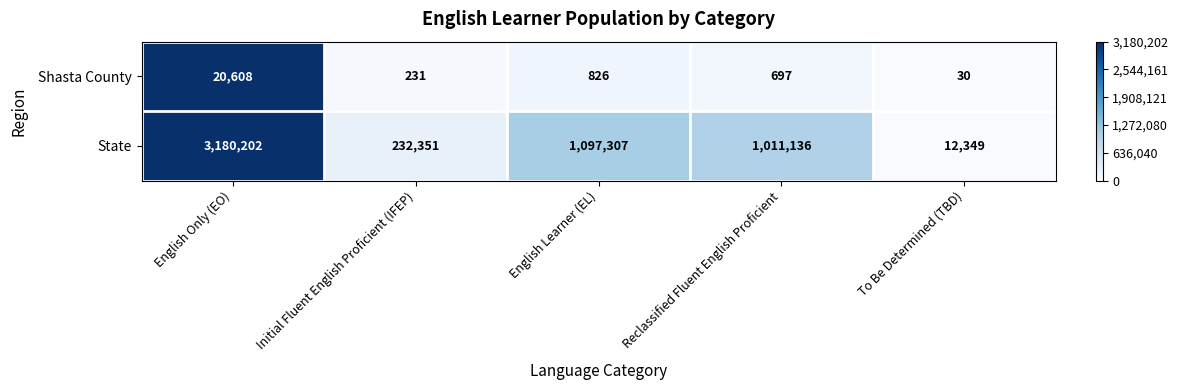

The State series shows 232351 at Initial Fluent English Proficient (IFEP). True or false?

True